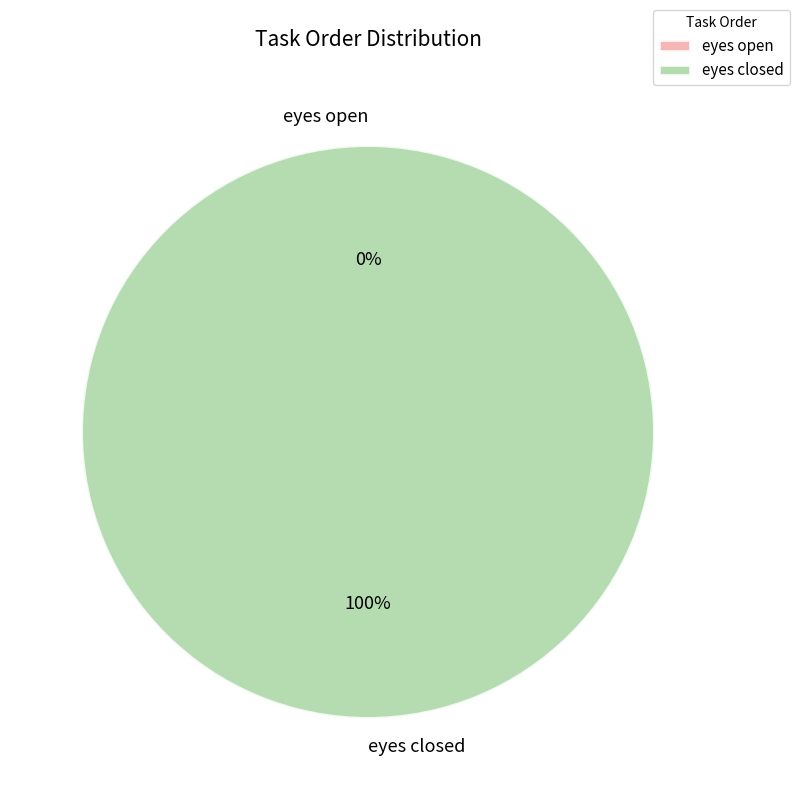

True or false: eyes open accounts for 0% of the total.

True